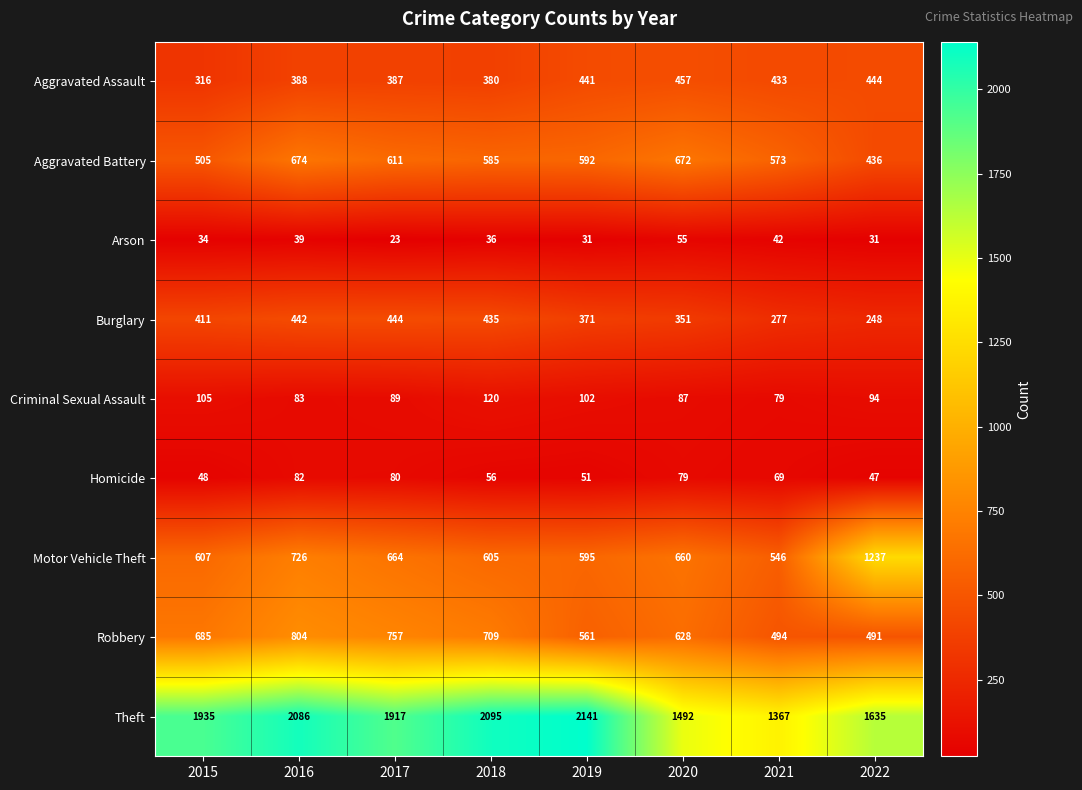

How many data points does each series have?

8